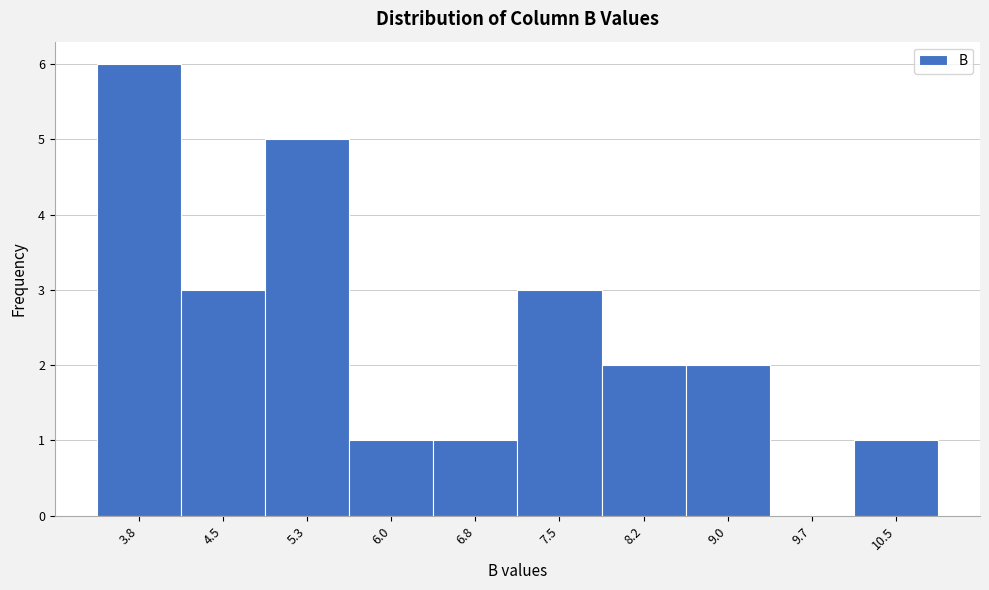

Reading left to right, transcribe all the data shown in this chart.

3.8=6	4.5=3	5.3=5	6.0=1	6.8=1	7.5=3	8.2=2	9.0=2	9.7=0	10.5=1